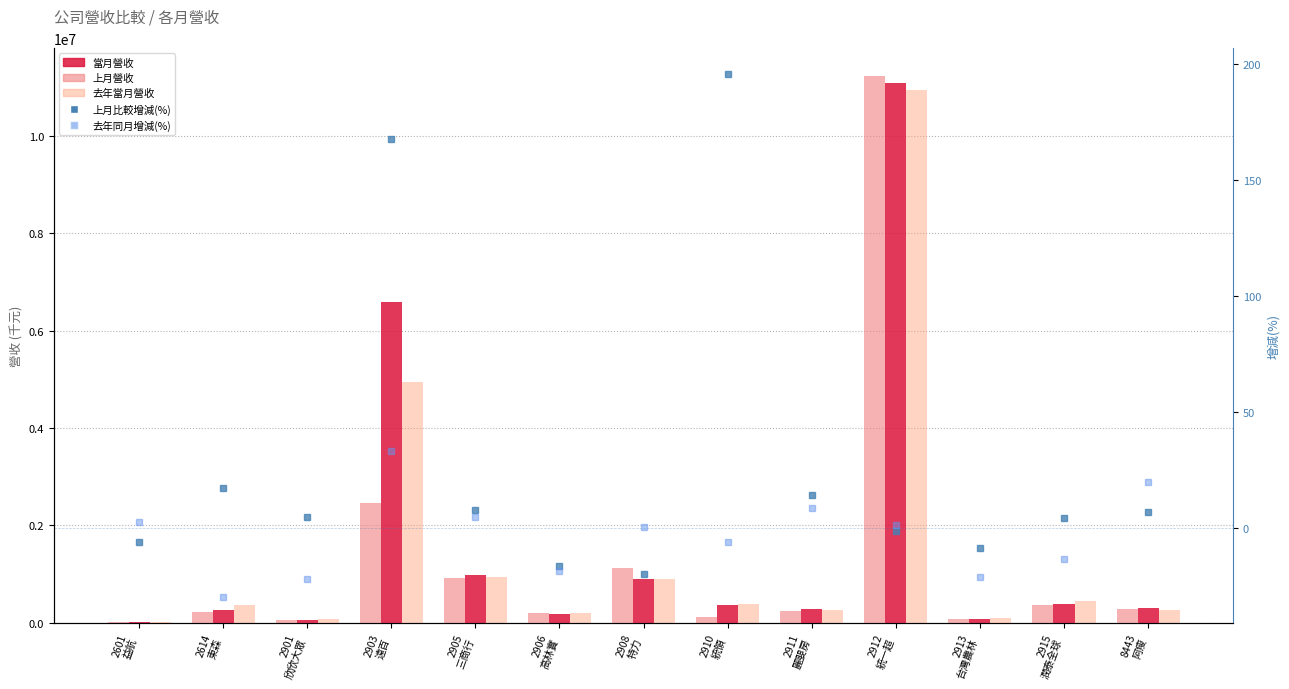

What is the sum of all 上月比較增減(%) values?

365.1